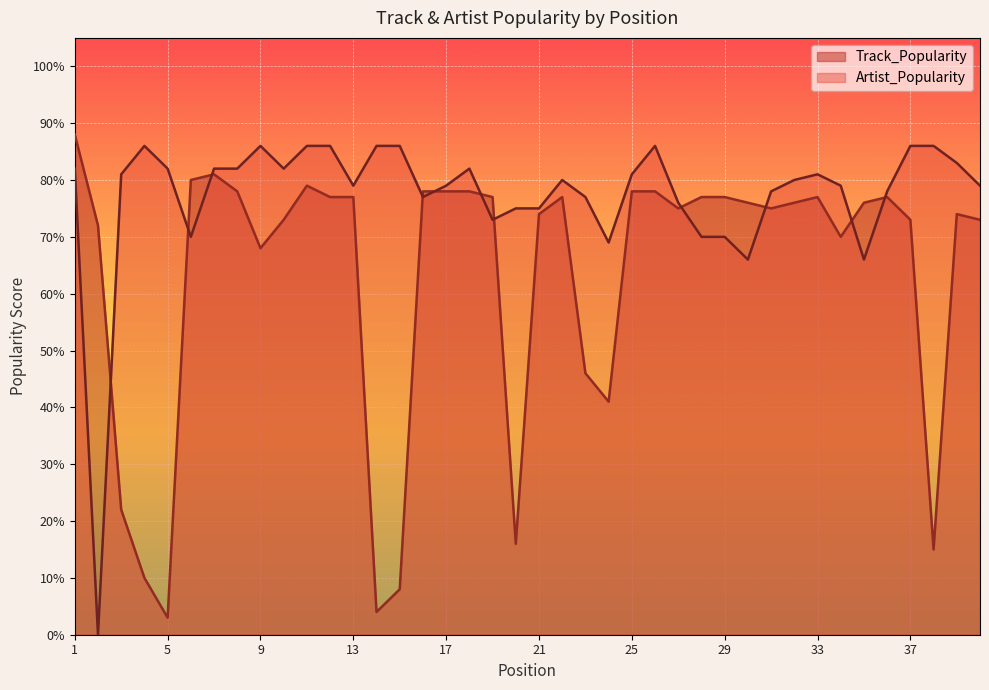

Rank the series by their maximum value, from highest to lowest.

Track_Popularity, Artist_Popularity